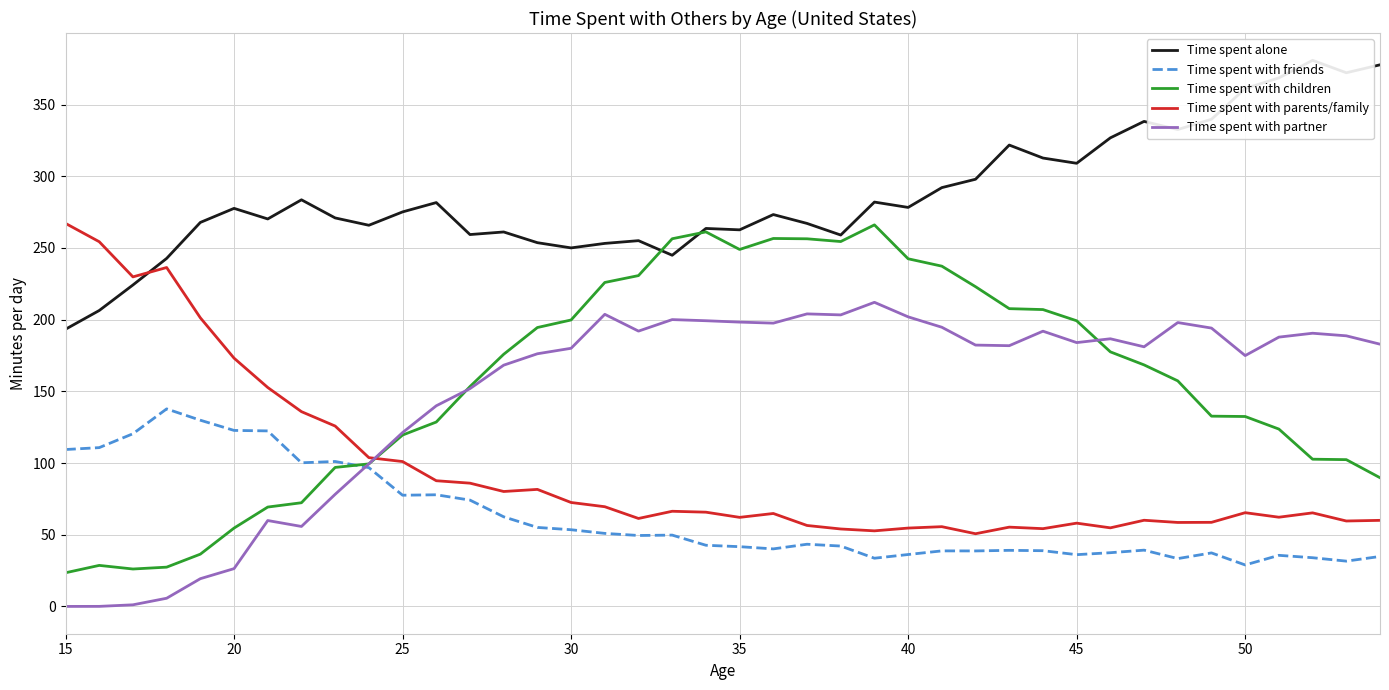

True or false: Time spent with children has a value of 132.4 at 50.

True